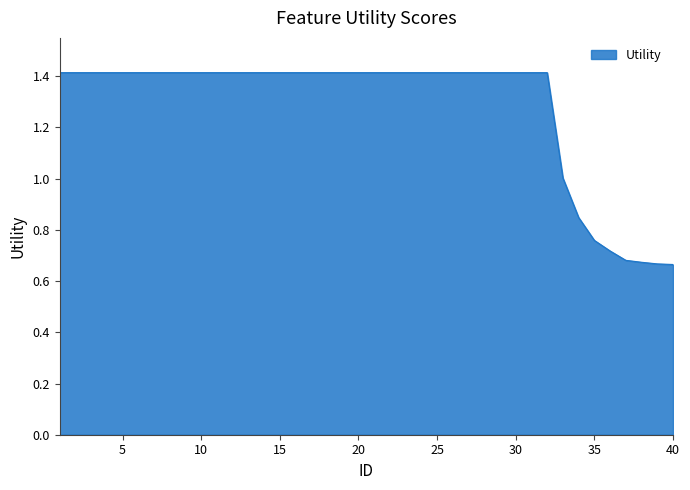

What is the maximum value shown in the chart?

1.4